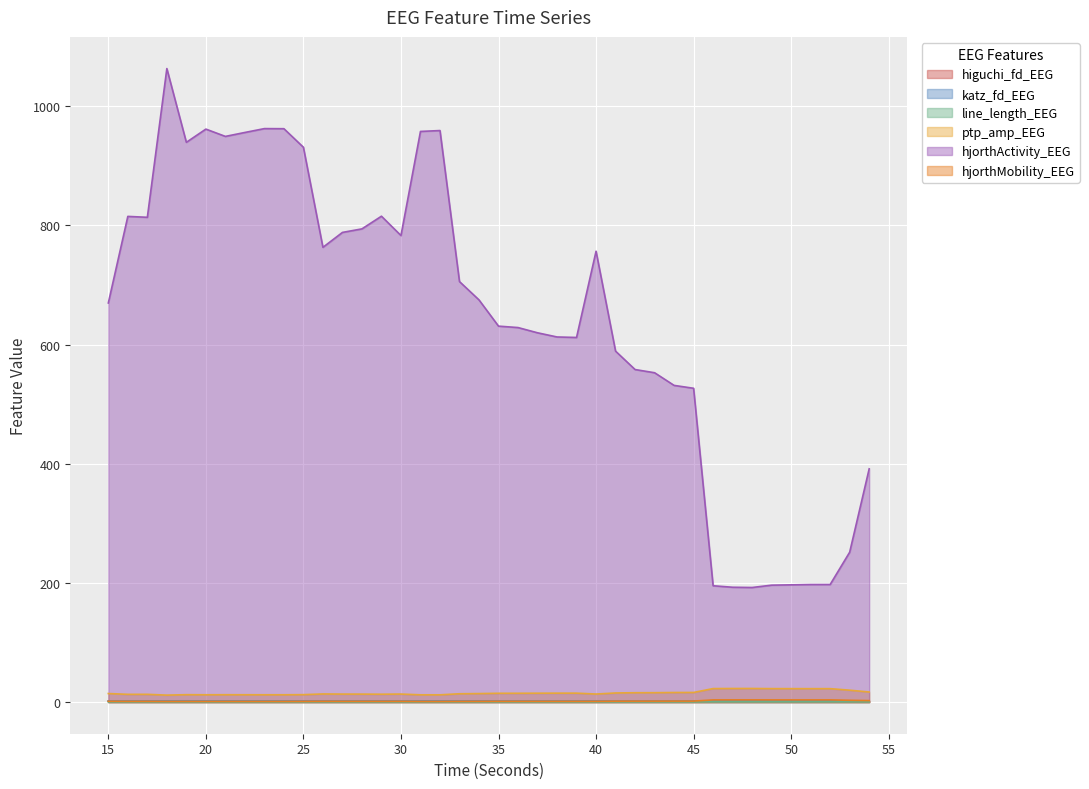

Between 26 and 40, which series saw the biggest shift?

hjorthActivity_EEG